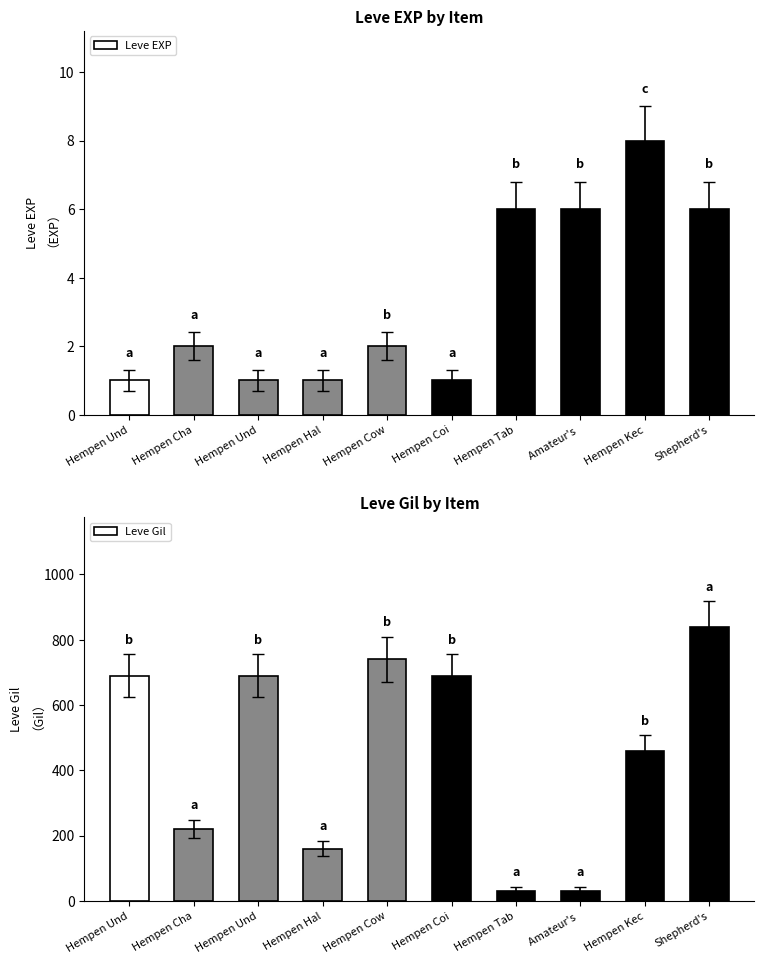

What is the value of the Leve EXP bar at the 6th from the left?

1